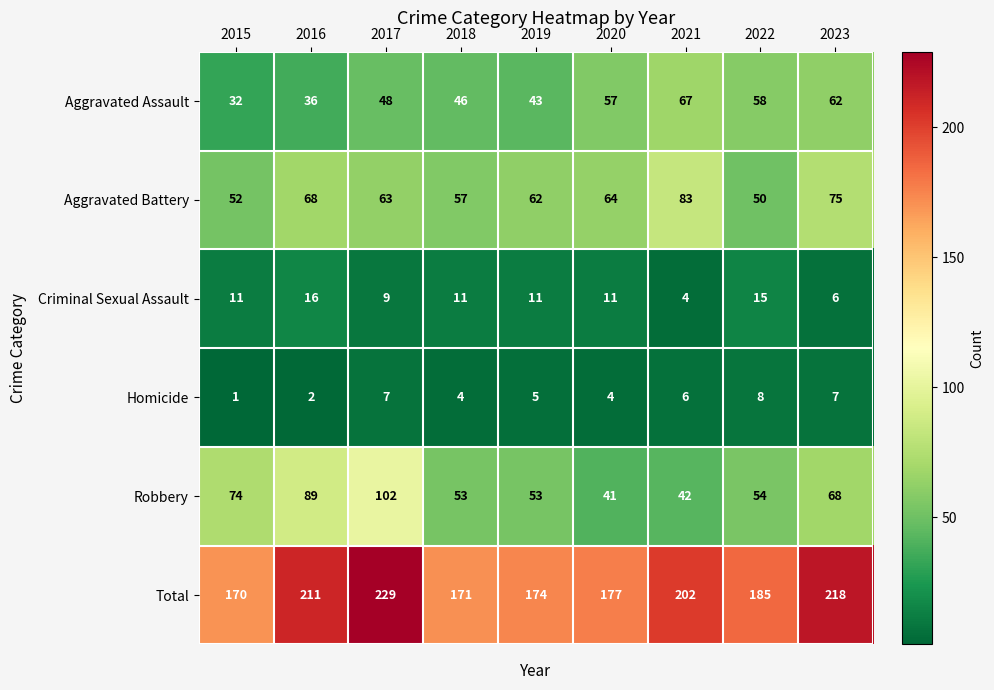

Rank the categories by Aggravated Battery value from lowest to highest.

2022, 2015, 2018, 2019, 2017, 2020, 2016, 2023, 2021